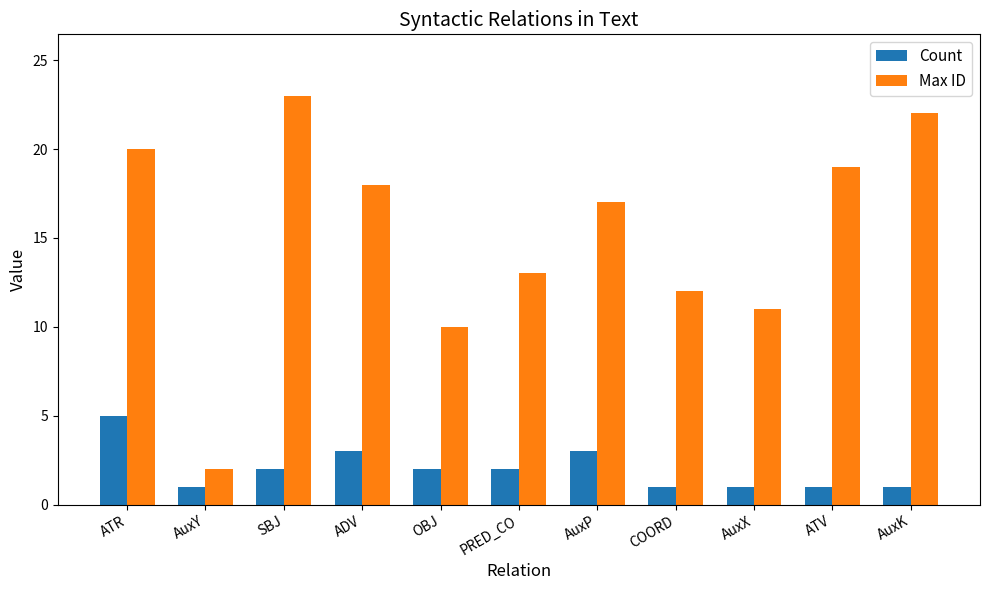

How many Count values are between 1 and 3?

10